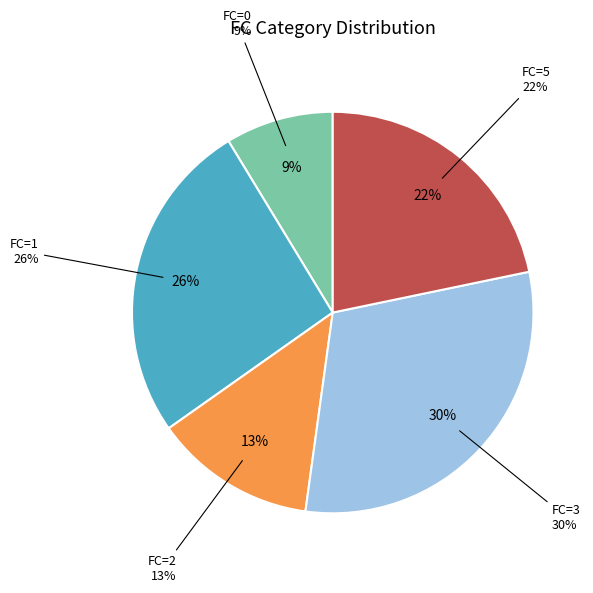

What percentage is the FC=0 slice, to the nearest percent?

9%